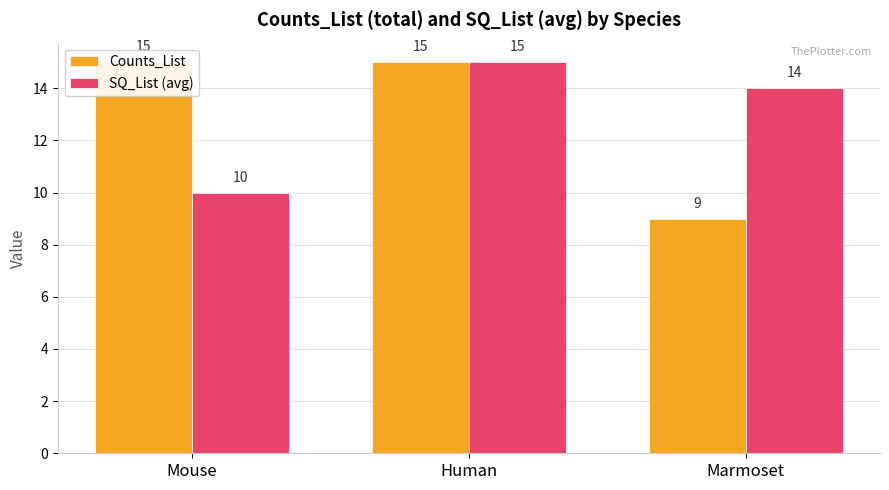

How many values in the SQ_List (avg) series are below 14?

1